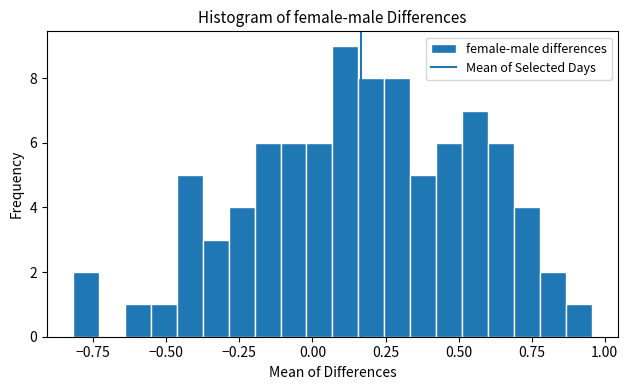

Read against the x-axis, roughly where is the centre of the tallest bar?

0.10